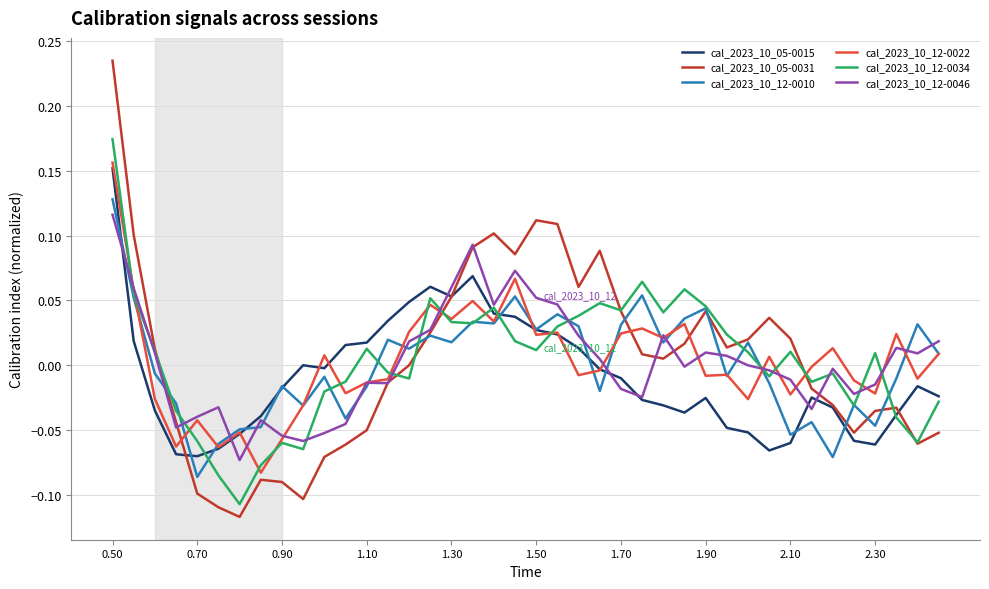

Which series has the largest range (max minus min)?

cal_2023_10_05-0031